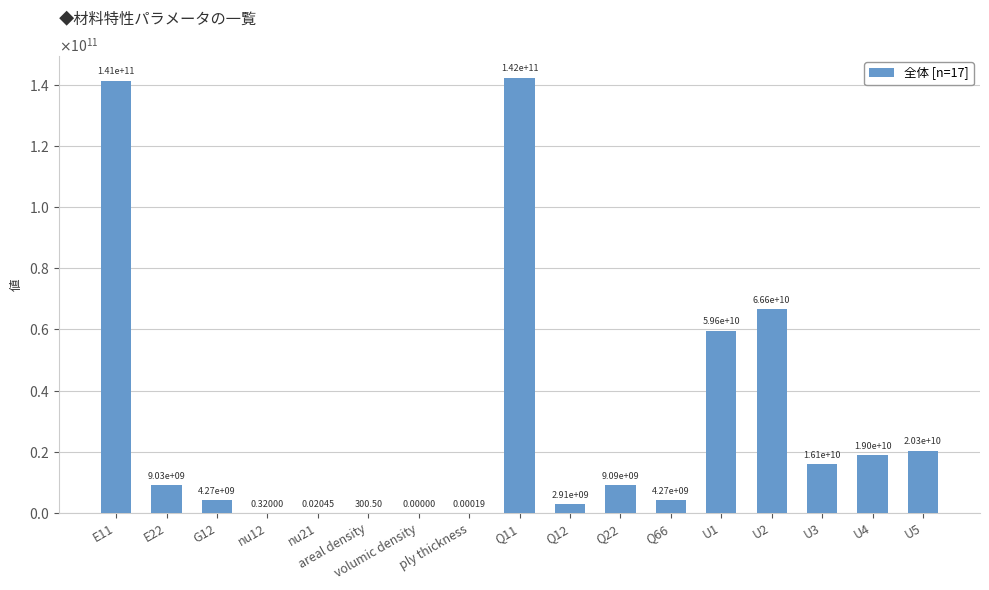

Reading left to right, transcribe all the data shown in this chart.

141342268922.6	9032115721.4	4274741791.8	0.3	0.0	300.5	0.0	0.0	142273249546.4	2909314449.3	9091607653.9	4274741791.8	59626520958.3	66590820946.2	16055907641.8	18965222091.1	20330649433.6